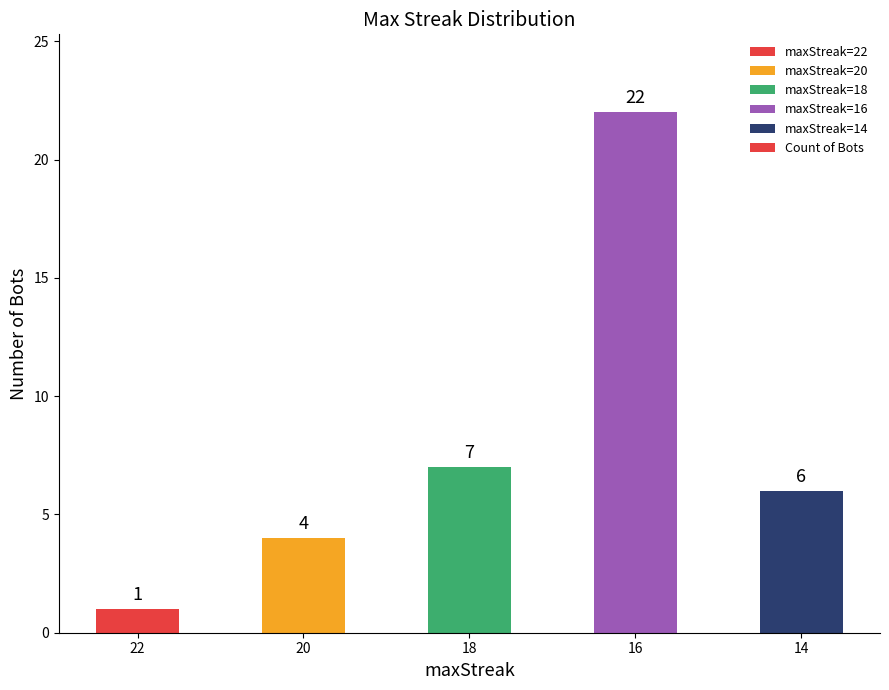

What is the difference between the second highest and second lowest values?

3